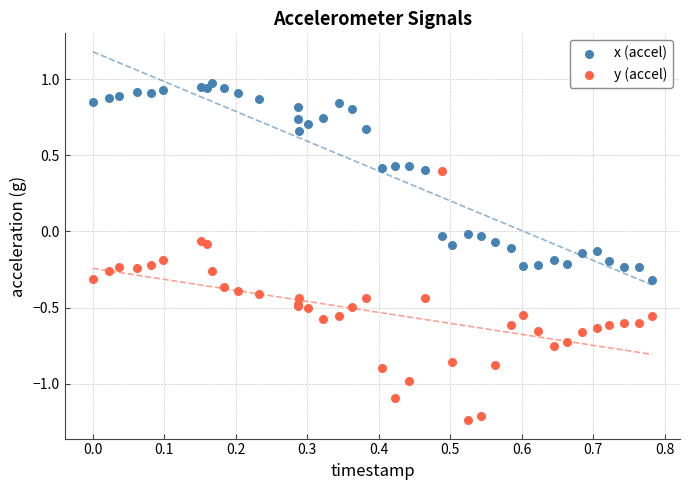

Which series contains the lowest Y value?

y (accel)